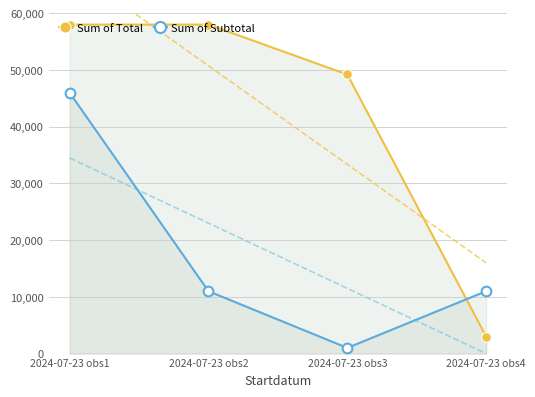

What is the highest value of the Sum of Total series?

58000.0